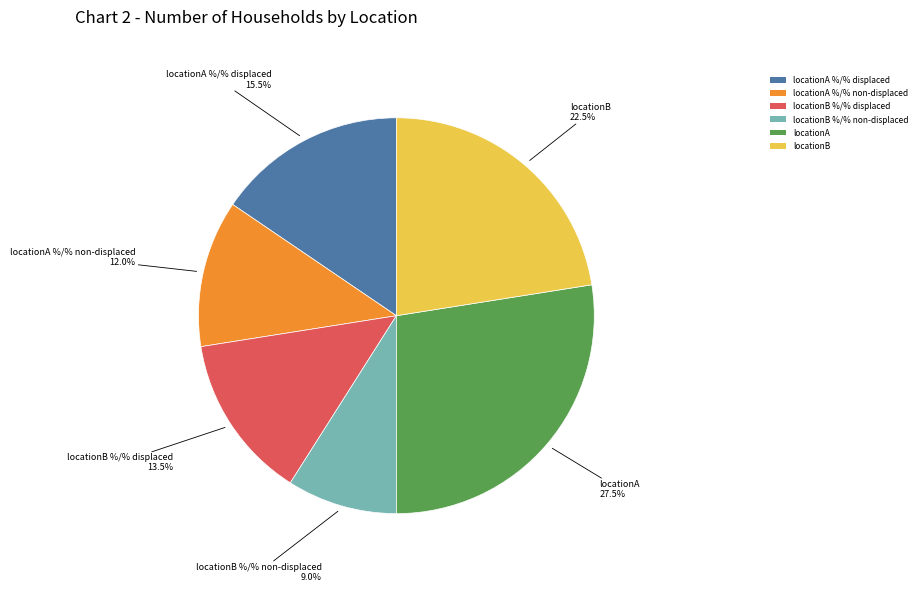

The locationB %/% non-displaced slice represents 18% of the pie. True or false?

False